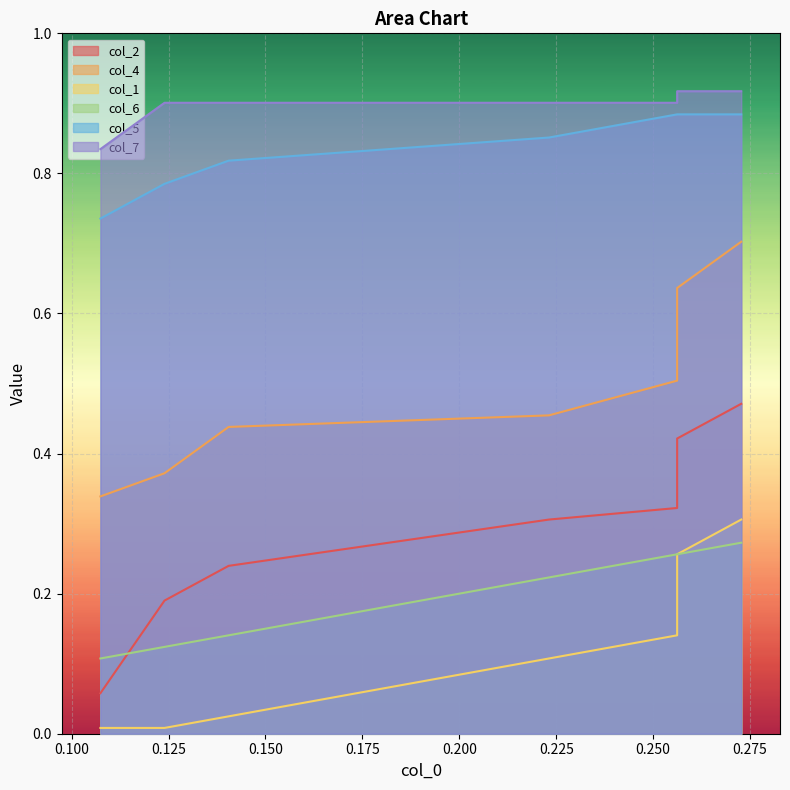

True or false: col_2 has a value of 0.3 at 0.150.

True